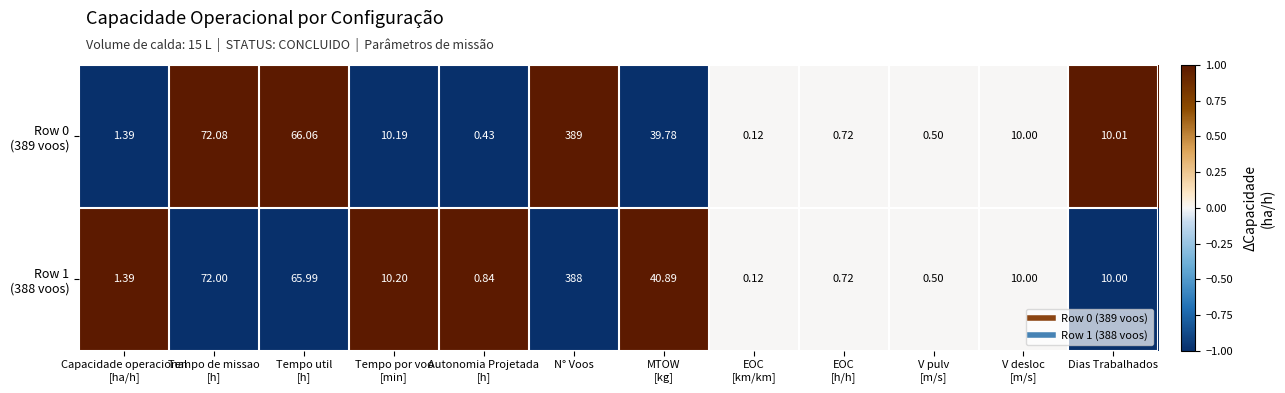

At which category is the sum across all series the highest?

N° Voos